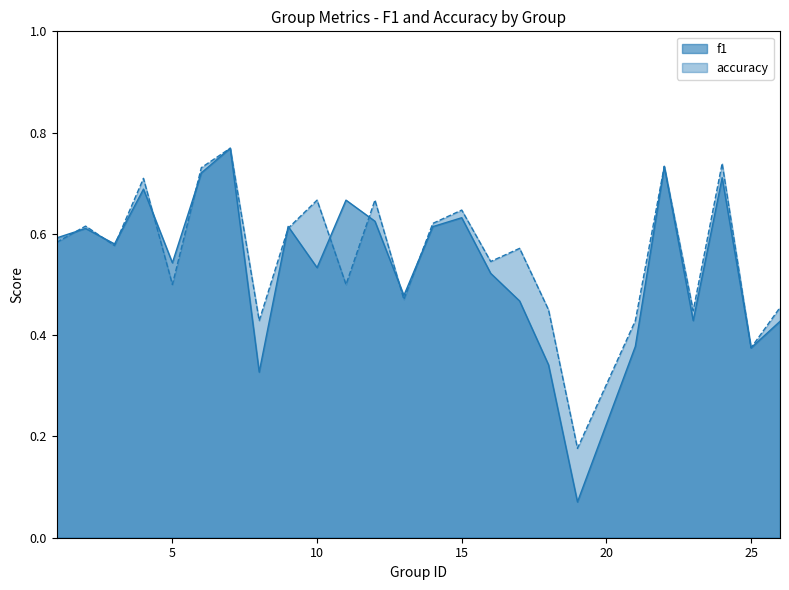

Is the value of f1 at 23 greater than the value of accuracy at 25?

Yes